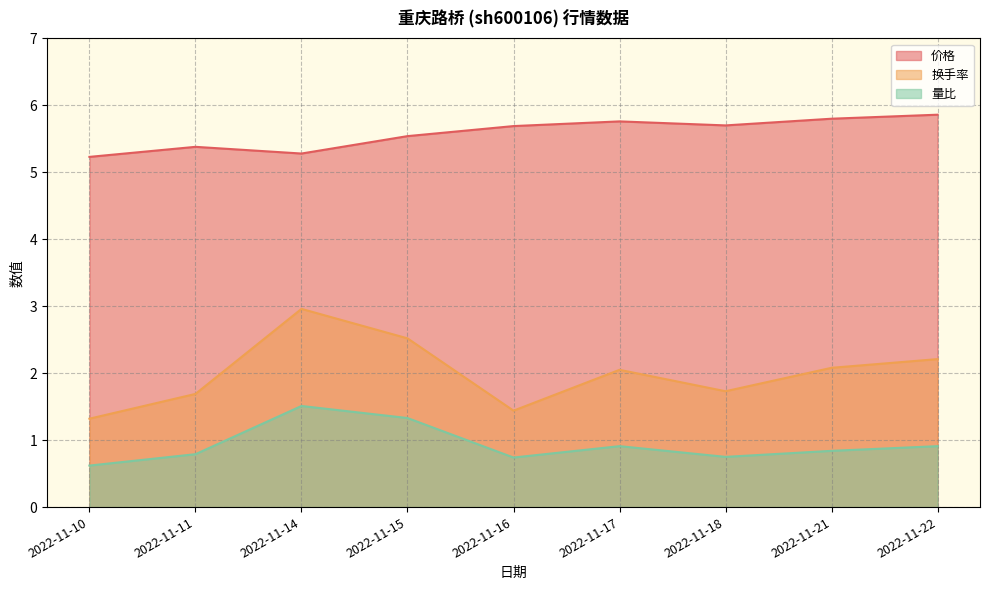

Is the value of 价格 at 2022-11-14 greater than the value of 量比 at 2022-11-22?

Yes